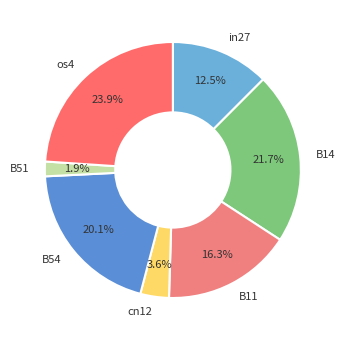

Does any single category account for the majority?

No